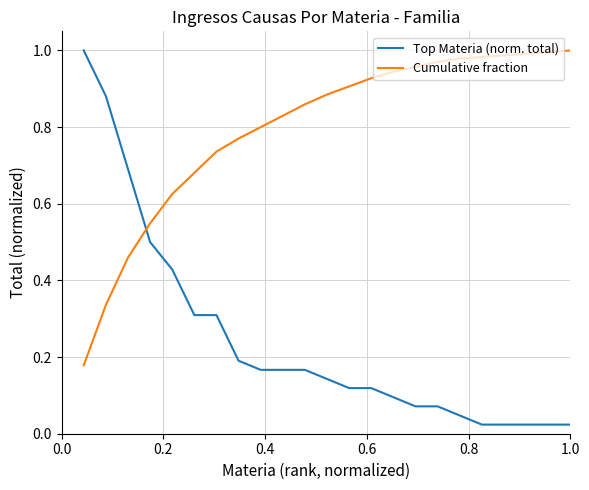

True or false: Cumulative fraction and Top Materia (norm. total) intersect in this chart.

True